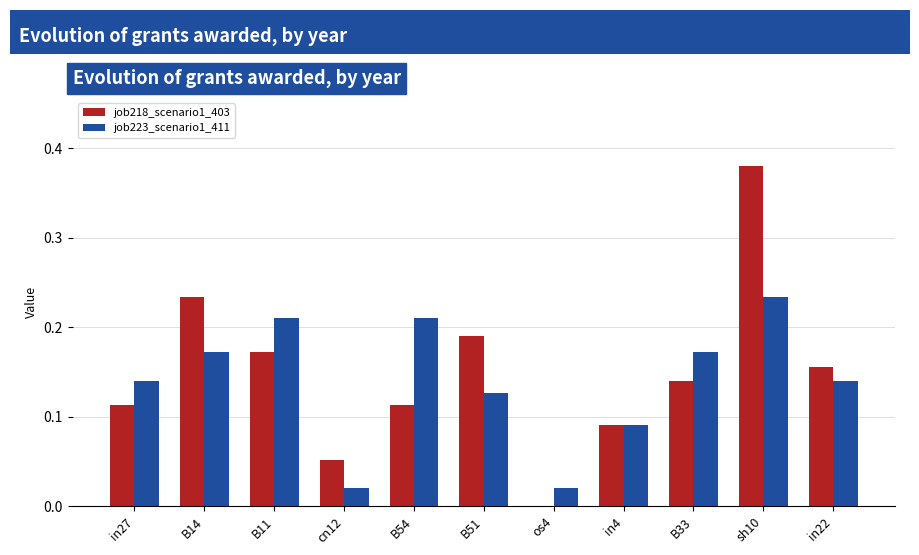

How many groups of bars are there?

11